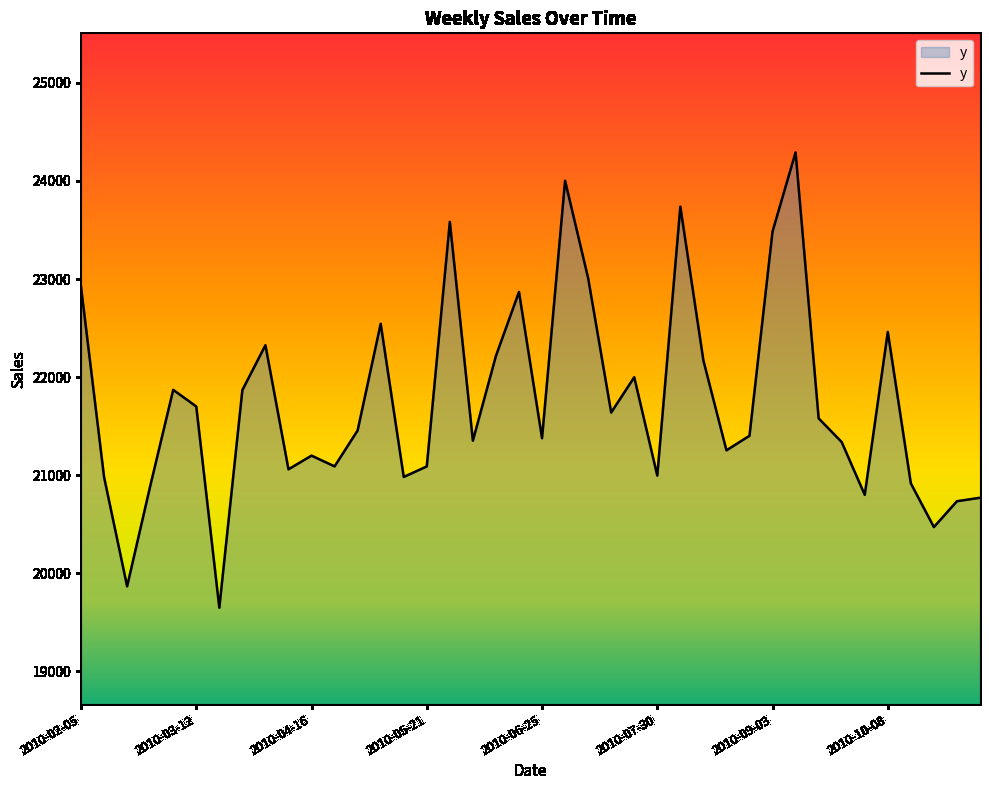

How many interior local valleys (lower than both neighbors) does the data have?

12